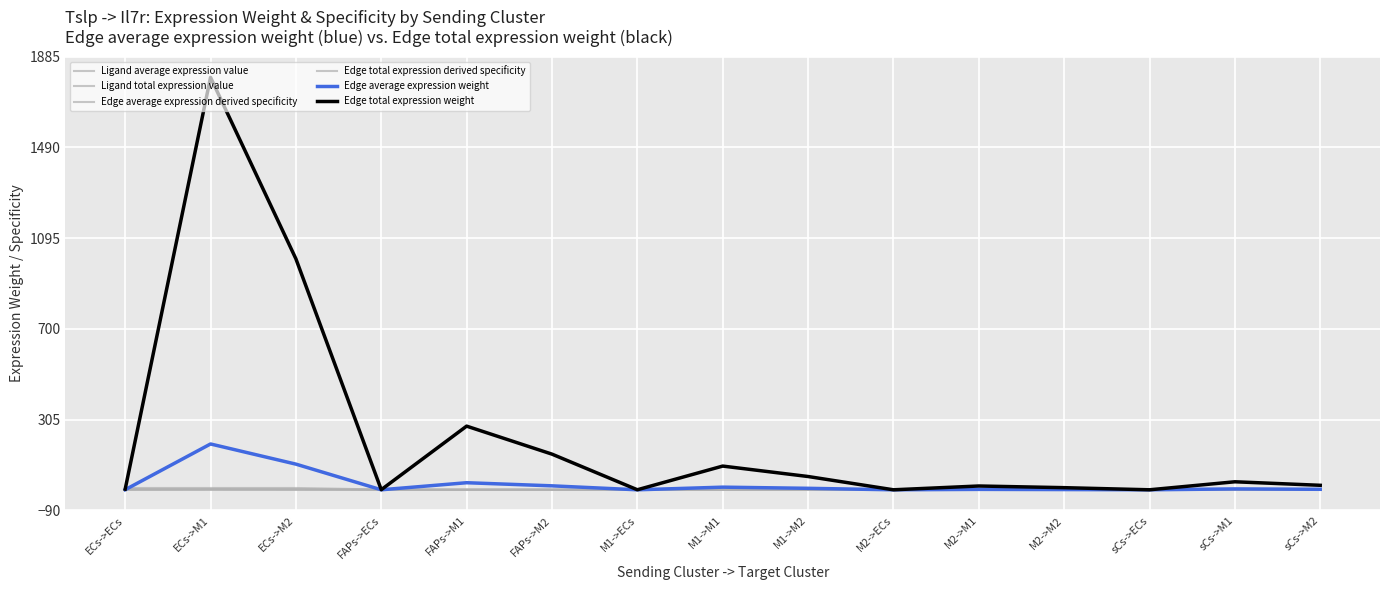

What is the difference between the Ligand total expression value values at sCs->ECs and FAPs->M2?

1.1